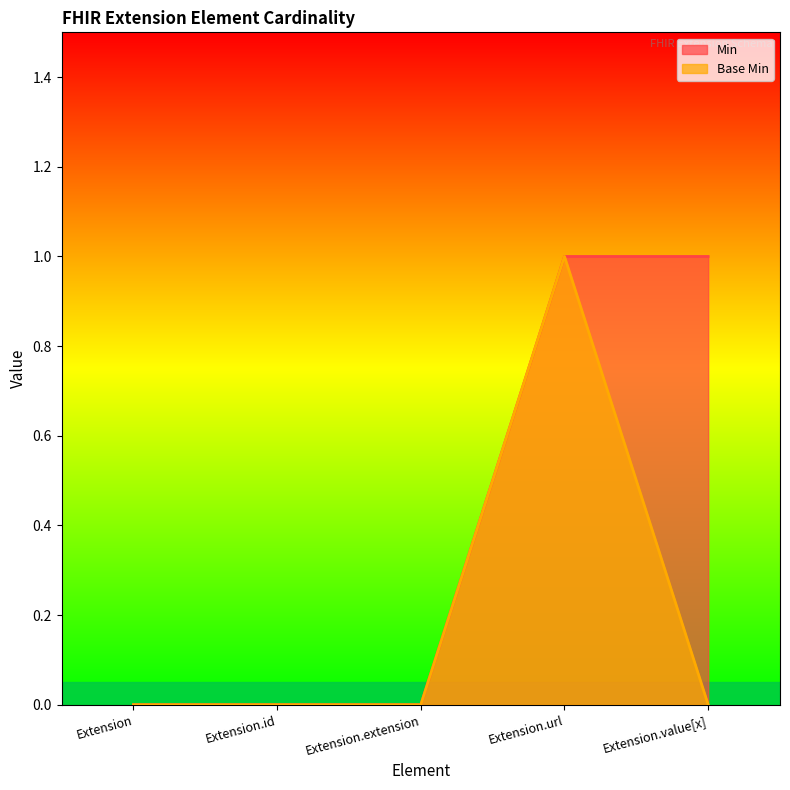

What is the label of the 2nd point from the right?

Extension.url